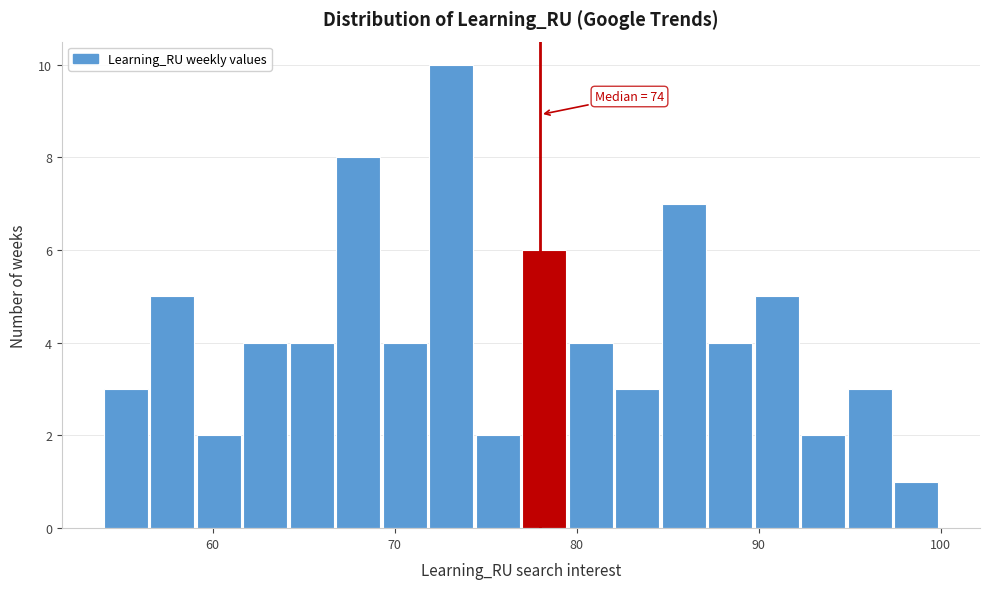

Around what value on the x-axis is the tallest bar? Give the approximate position of its centre, as read against the axis.

73